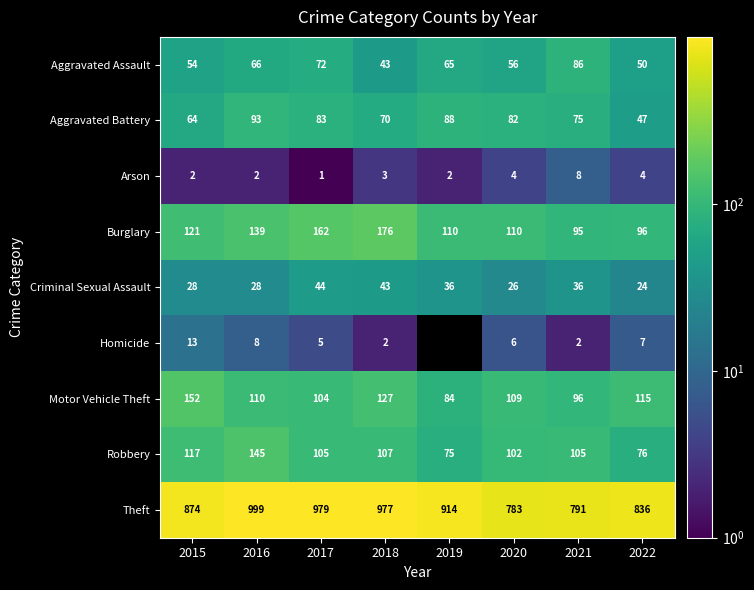

The value of Homicide at 2020 is 4.0. True or false?

False